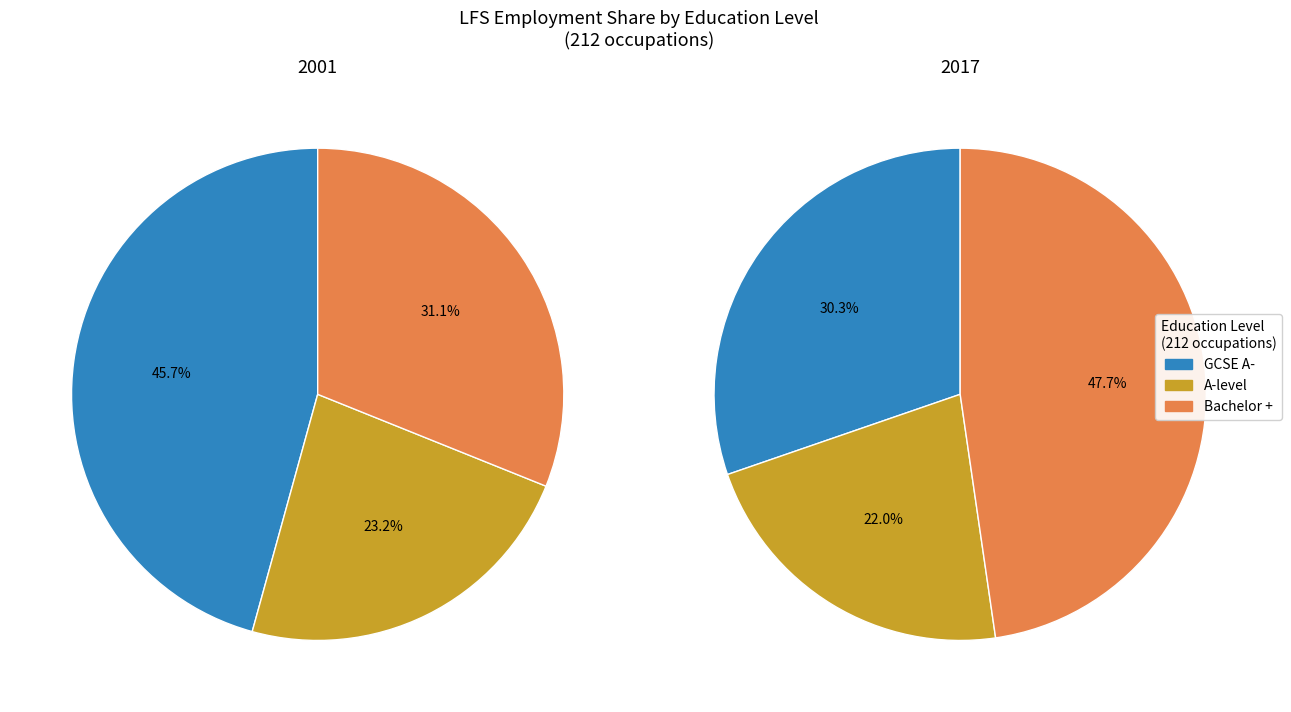

How much of the chart is everything except 2001?

76.9%